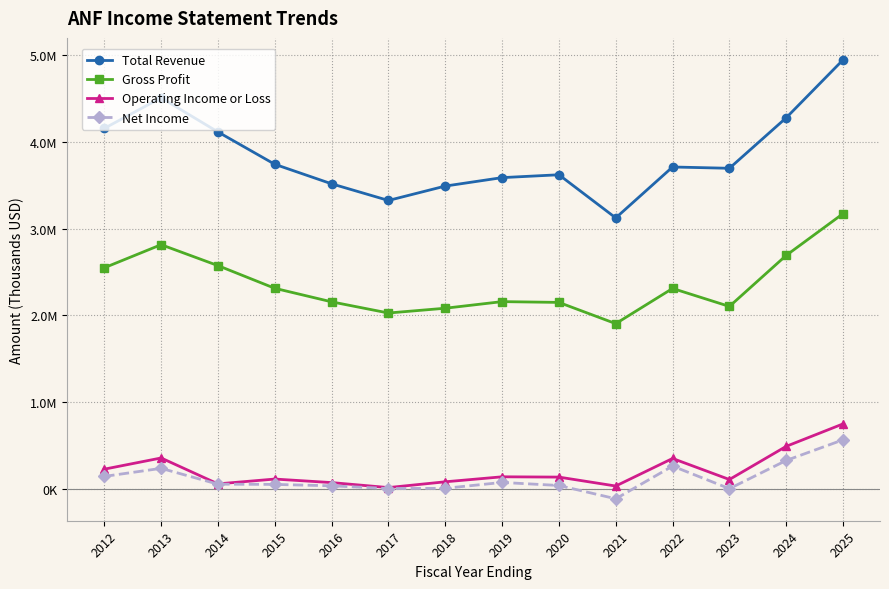

What is the minimum value shown in the chart?

-114000